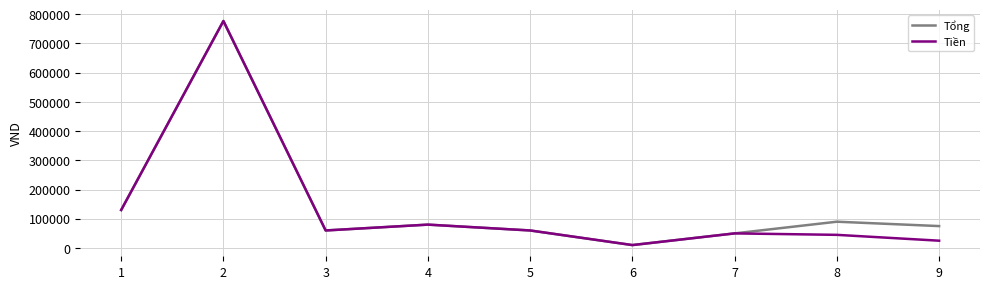

What is the greatest value displayed?

777000